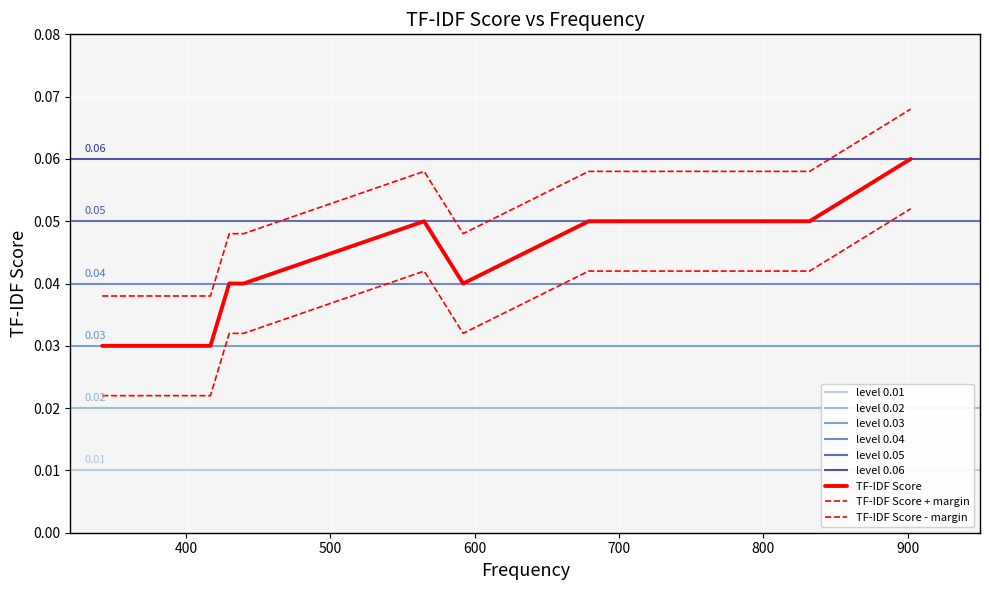

What is the maximum value shown in the chart?

0.1